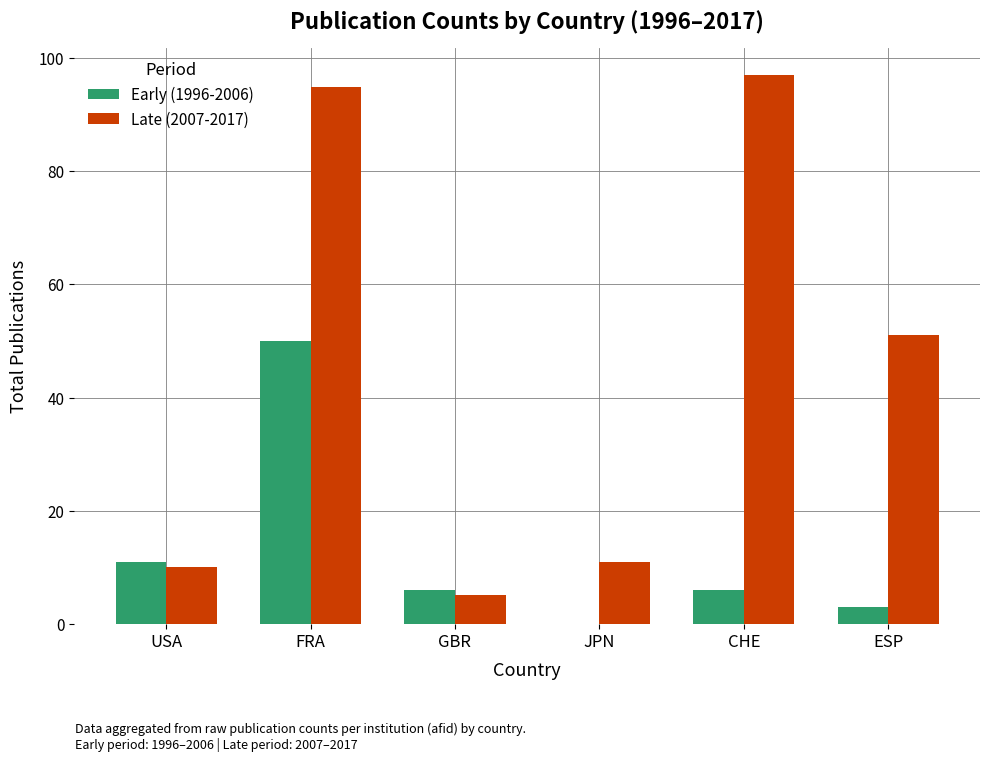

What is the sum of all Late (2007-2017) values?

269